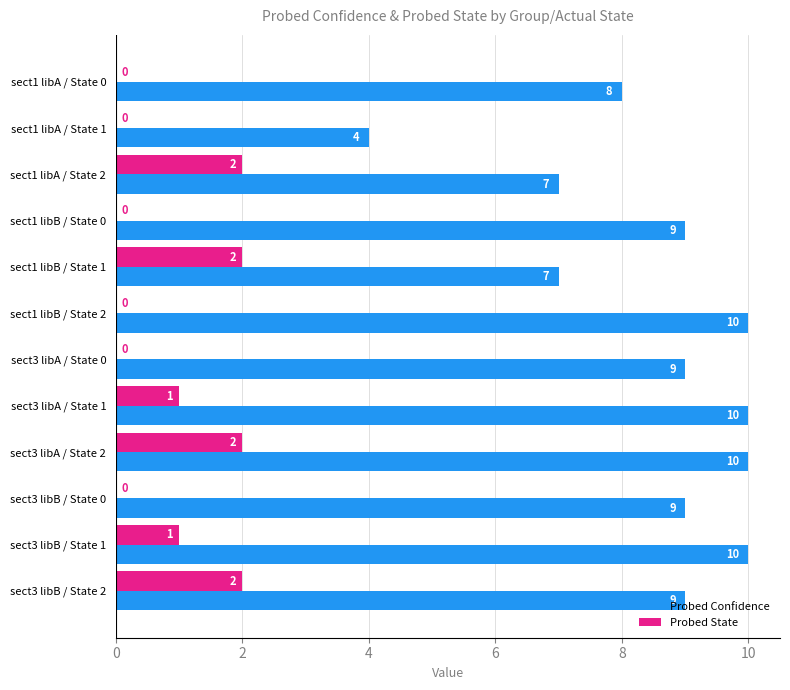

At which category is the sum across all series the highest?

sect3 libA / State 2